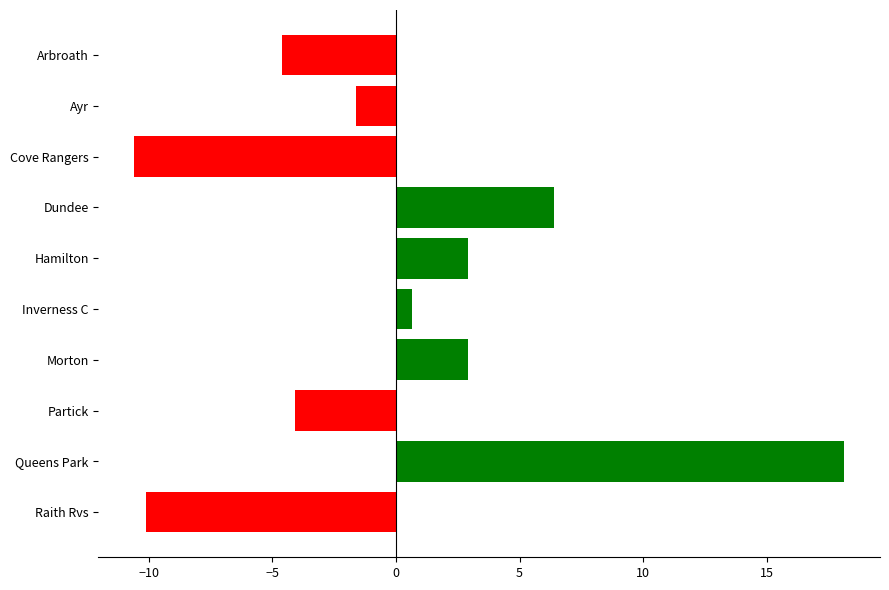

Does the chart contain stacked bars?

No